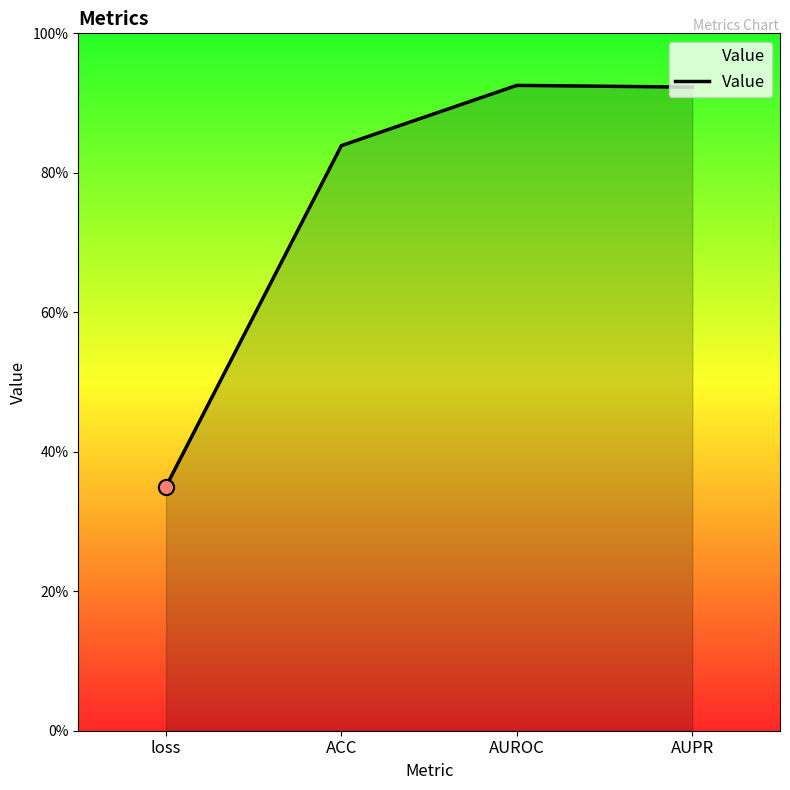

What is the change in value from loss to AUPR?

+0.6